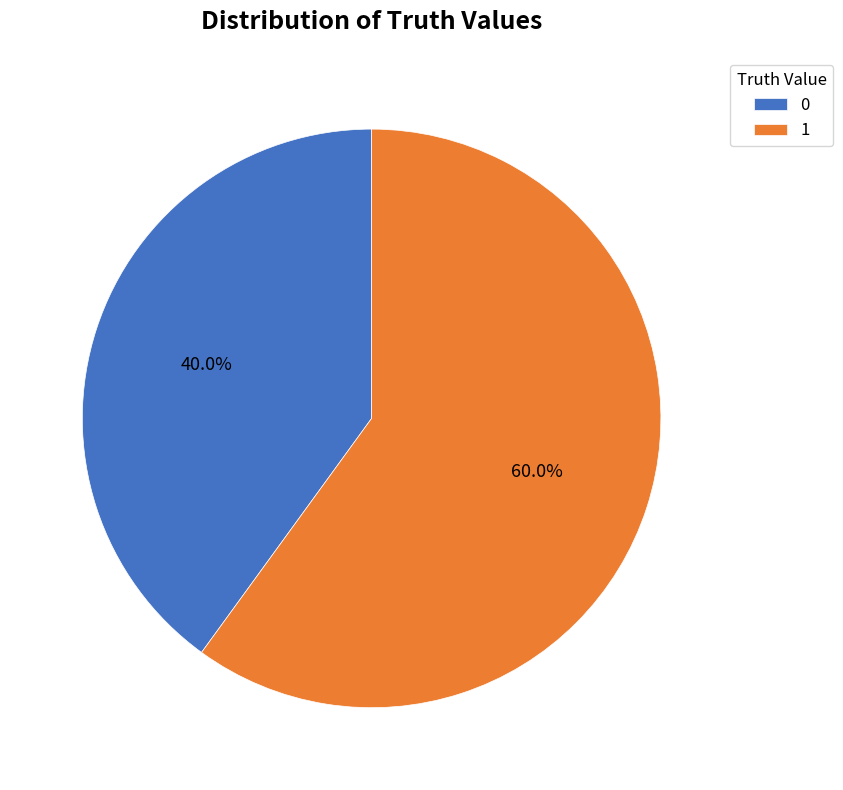

What percentage is NOT represented by 1?

40.0%